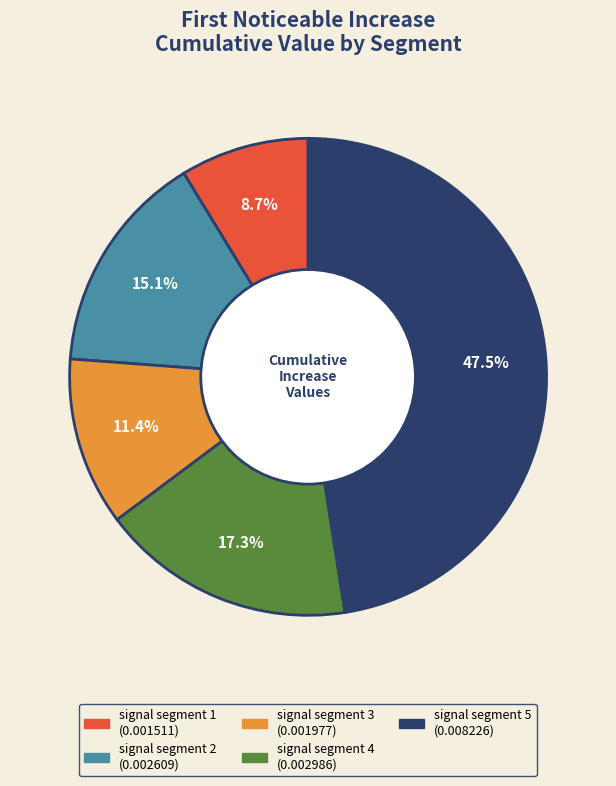

Does any single category account for the majority?

No